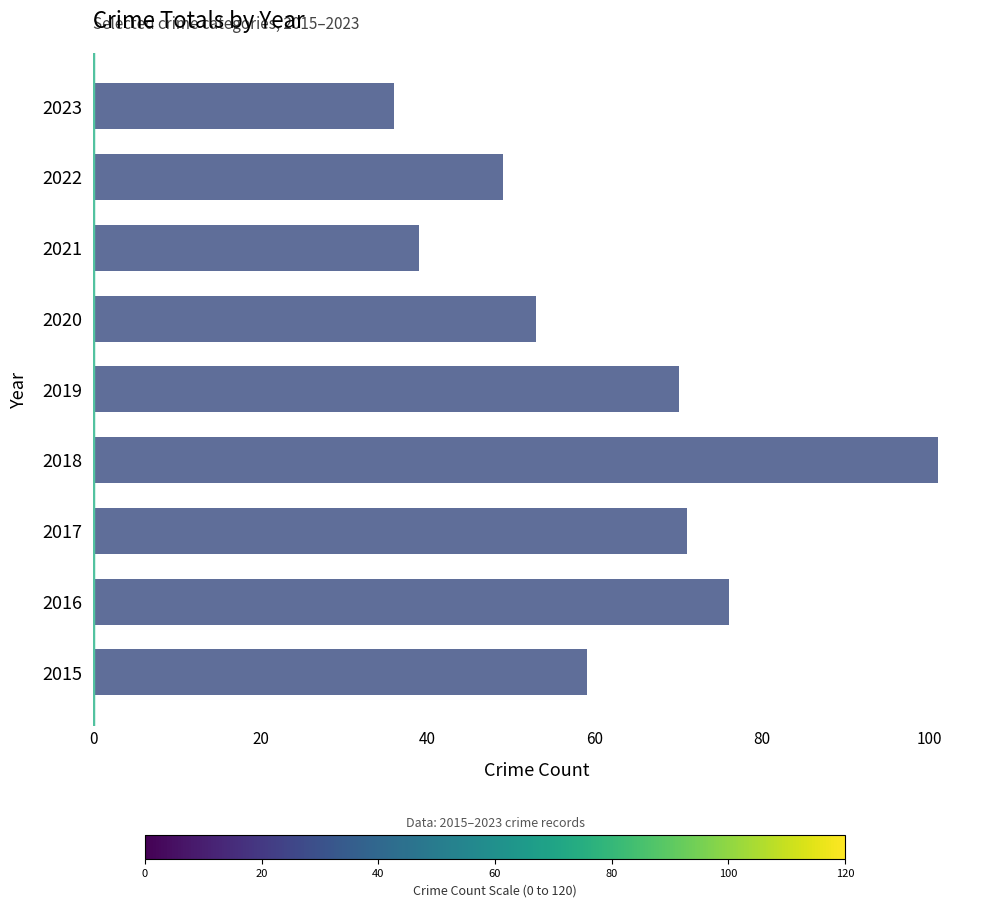

What is the average value?

62